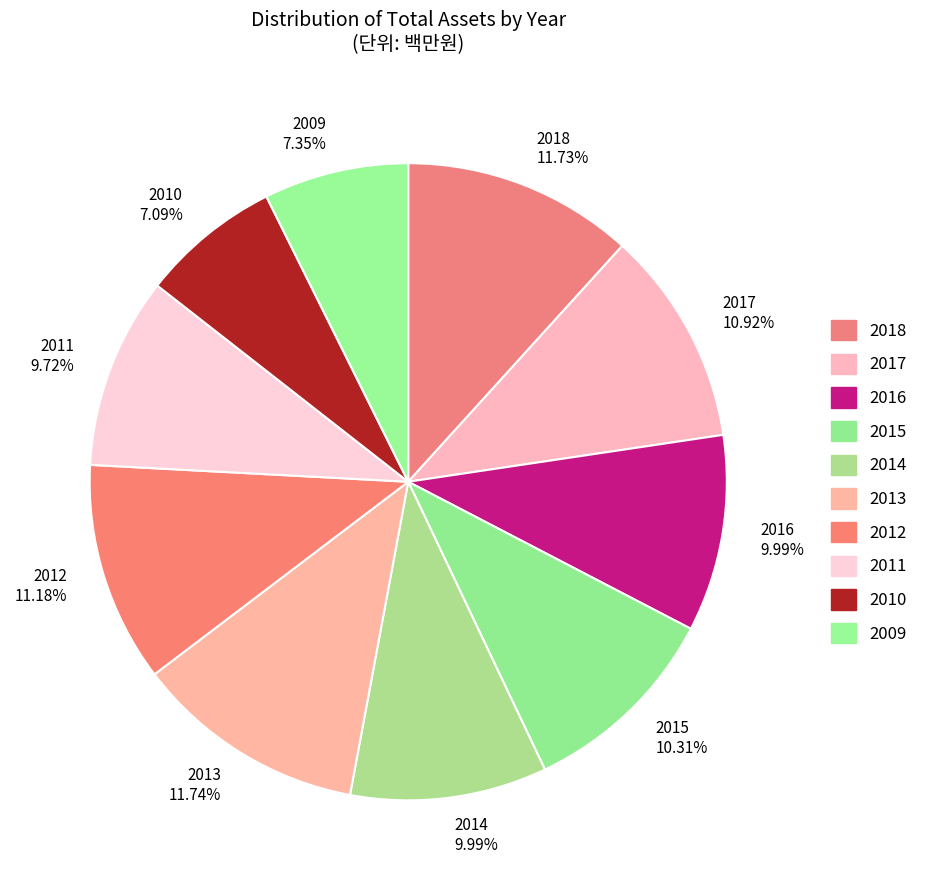

How many segments does this pie chart have?

10